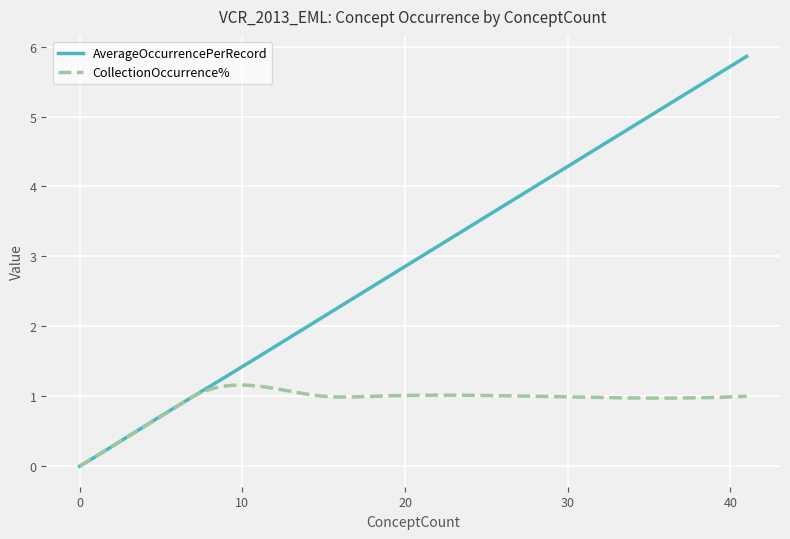

Which series has the largest total across all categories?

AverageOccurrencePerRecord